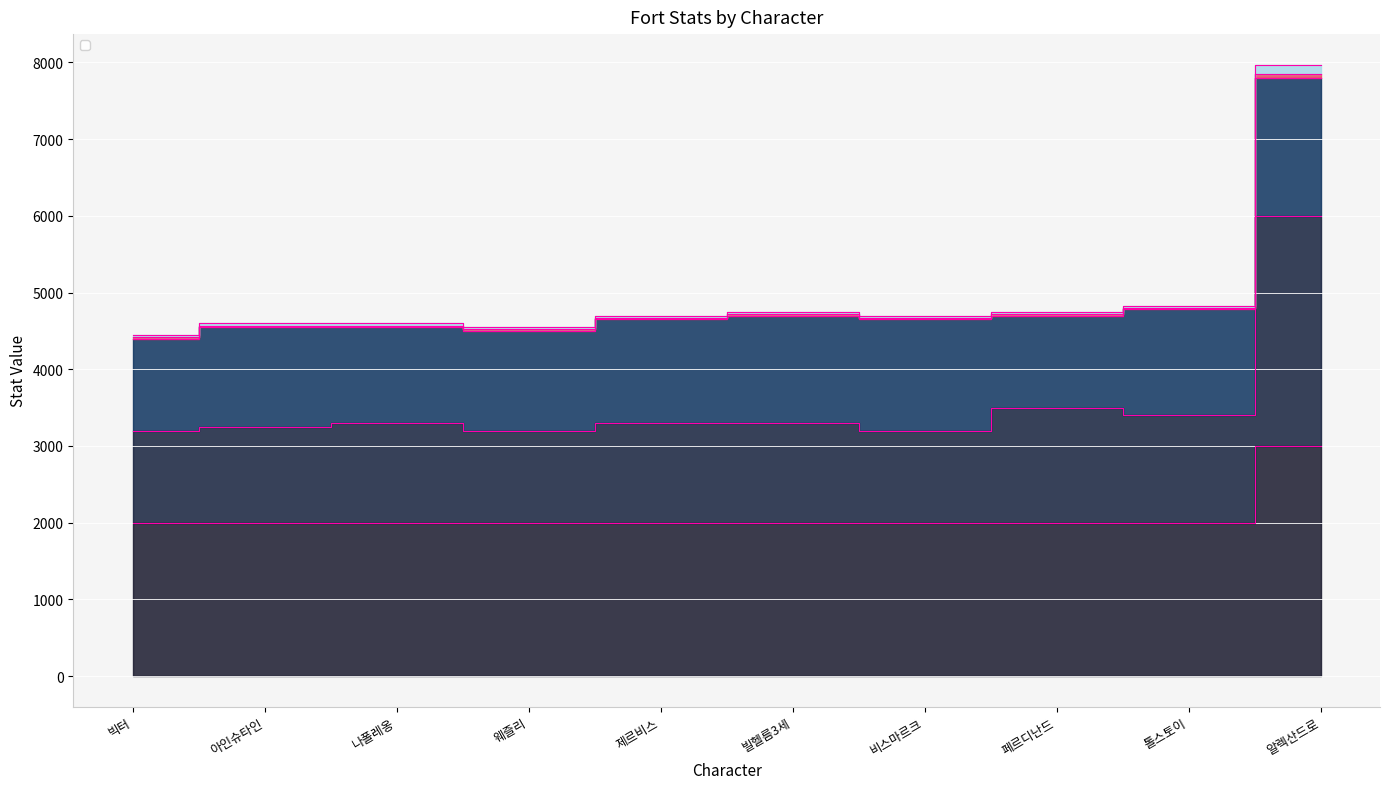

In _fortDef, how many points are lower than both neighbors (excluding endpoints)?

3